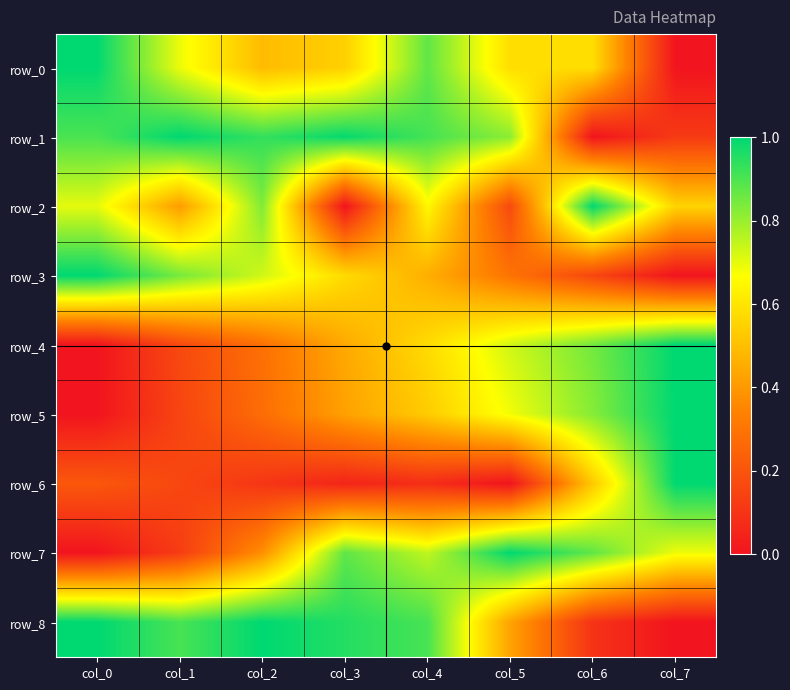

Which series changed the most between col_6 and col_7?

row_0